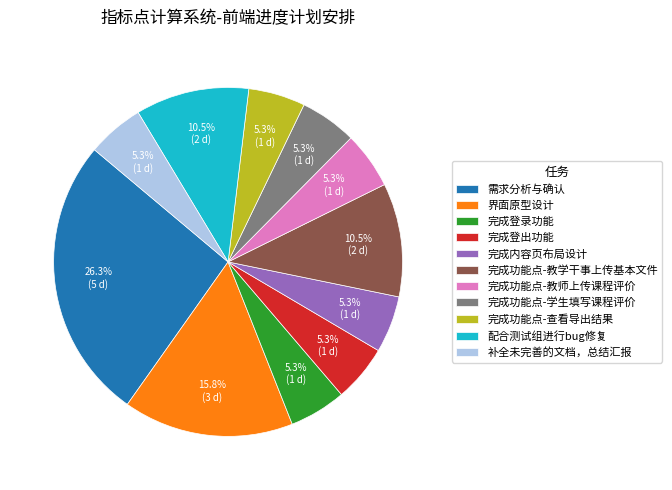

To the nearest percent, what is the combined percentage of 完成功能点-学生填写课程评价 and 完成内容页布局设计?

11%